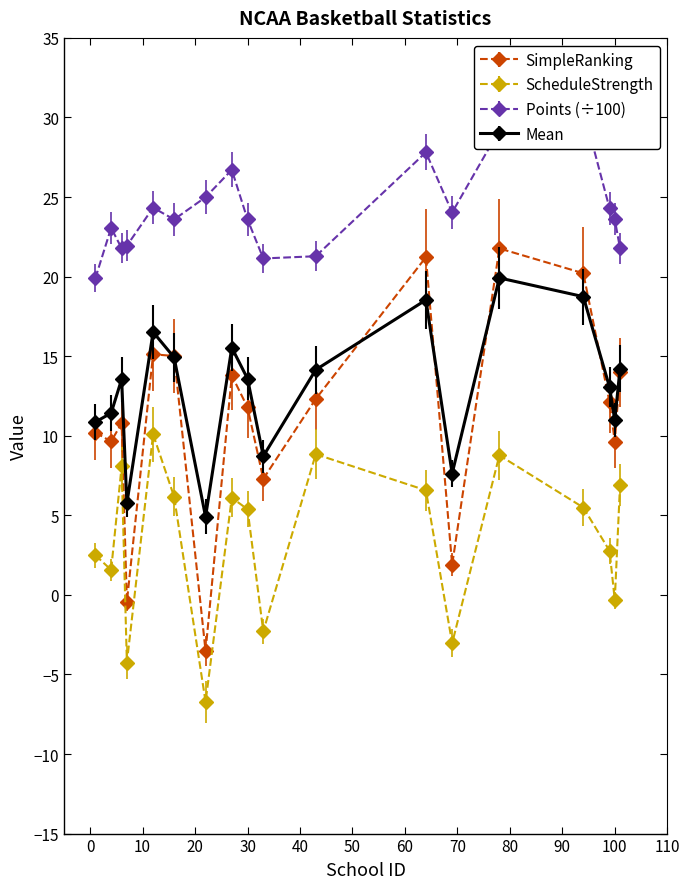

How many data points in SimpleRanking are above 12?

9